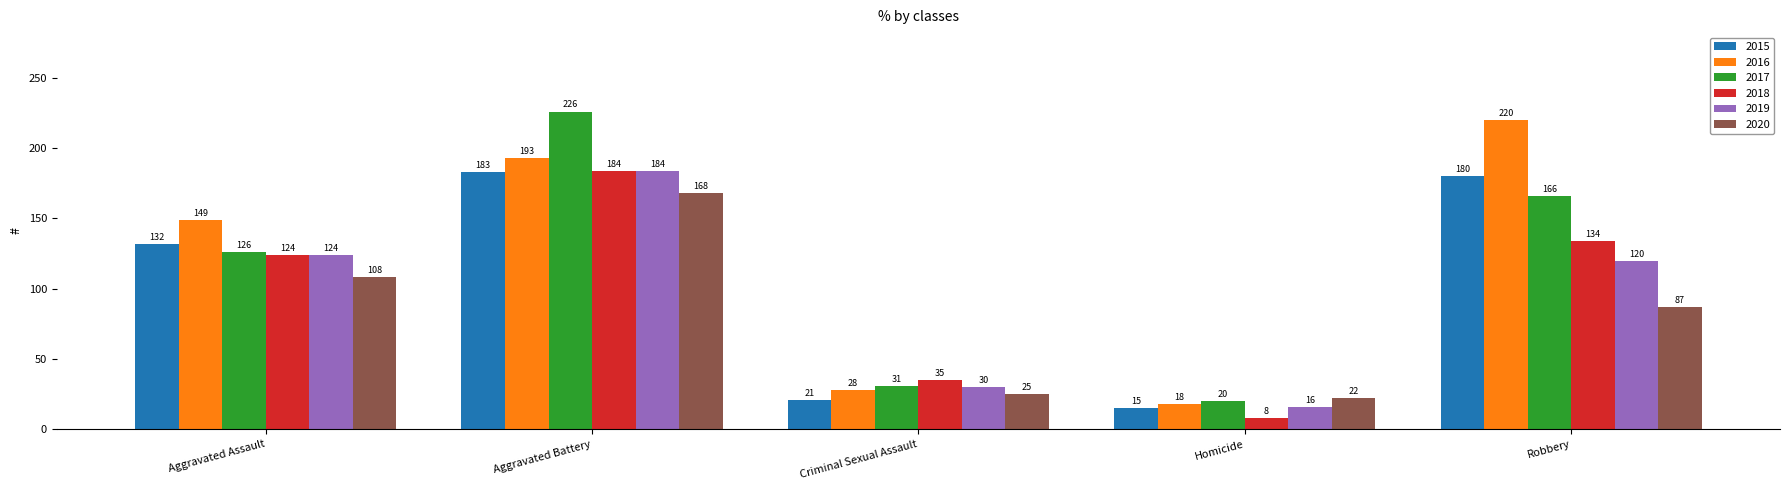

The 2015 series shows 183 at Aggravated Battery. True or false?

True